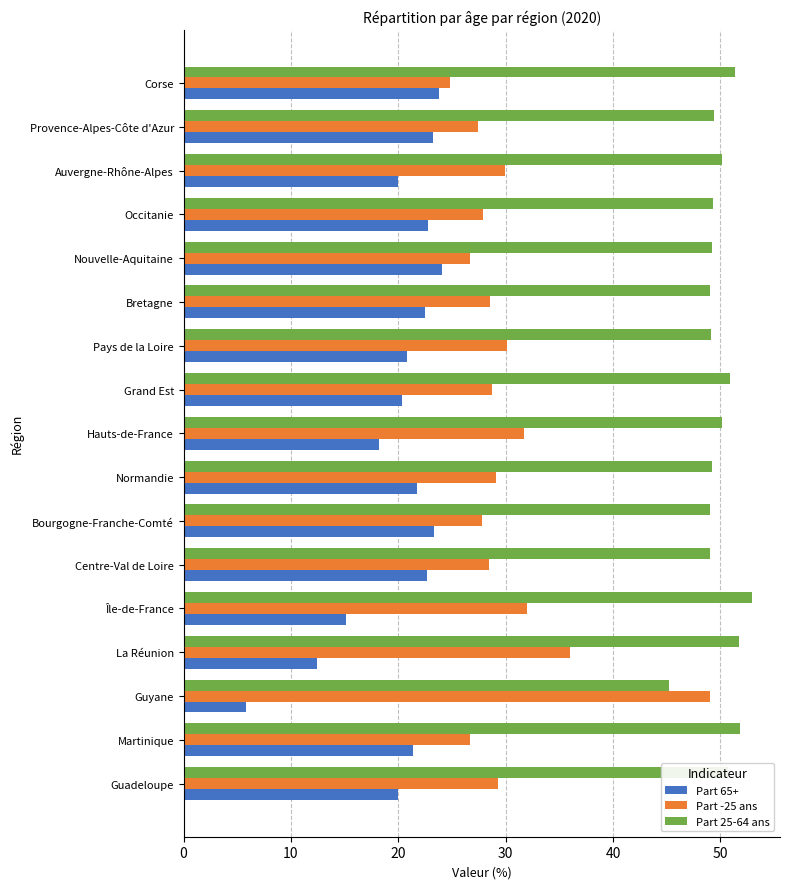

What is the minimum value for Part -25 ans?

24.8